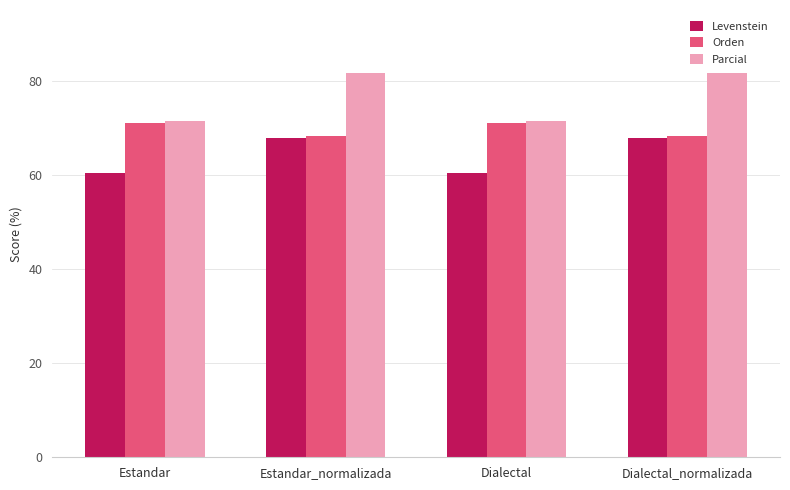

Which series has the largest total across all categories?

Parcial